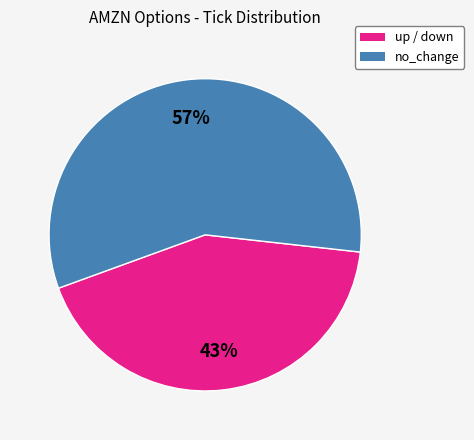

Count the number of slices in the pie.

2